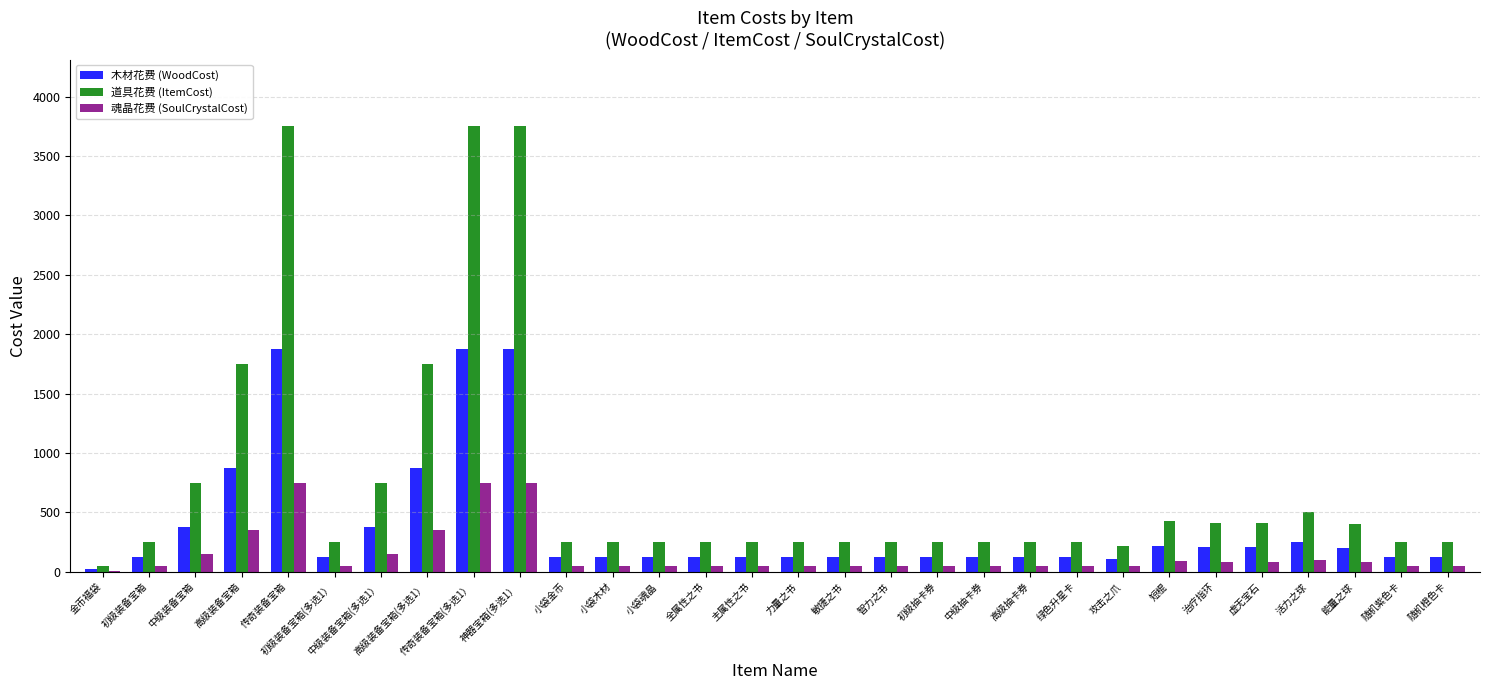

Which series has the largest total across all categories?

道具花费 (ItemCost)